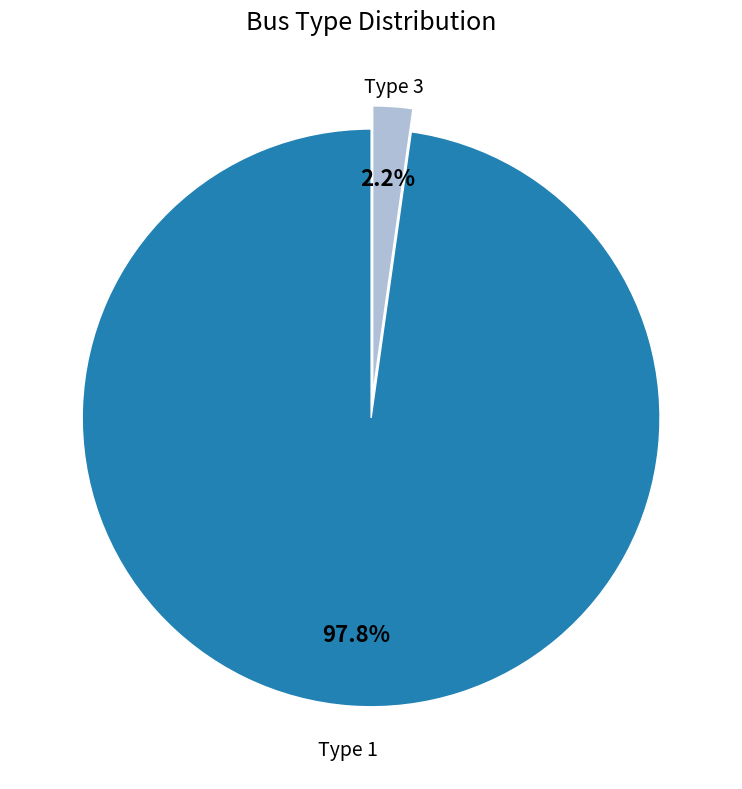

Which category has the smallest portion of the pie?

Type 3